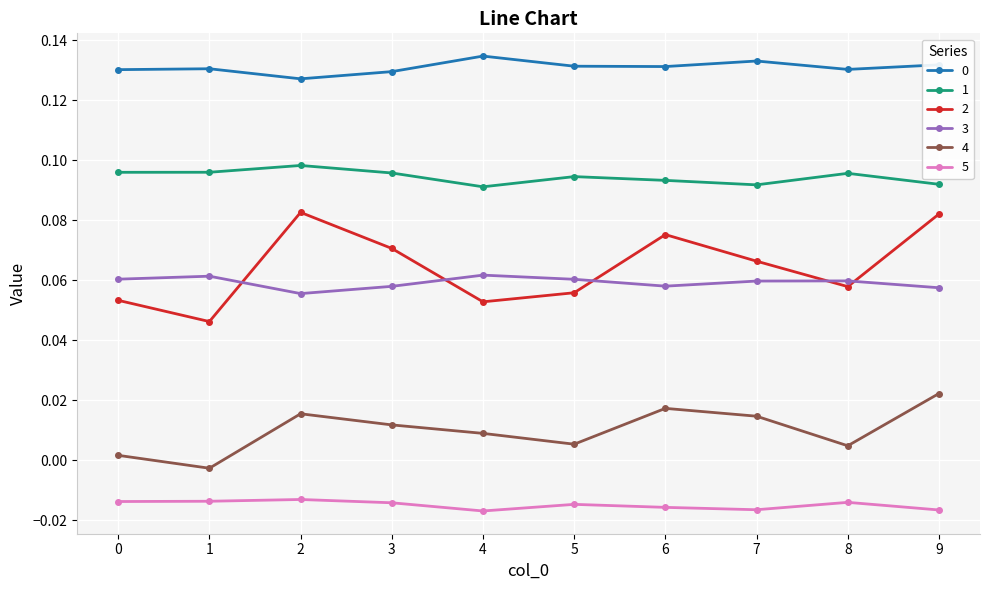

The 1 series shows 0.0 at 8. True or false?

False